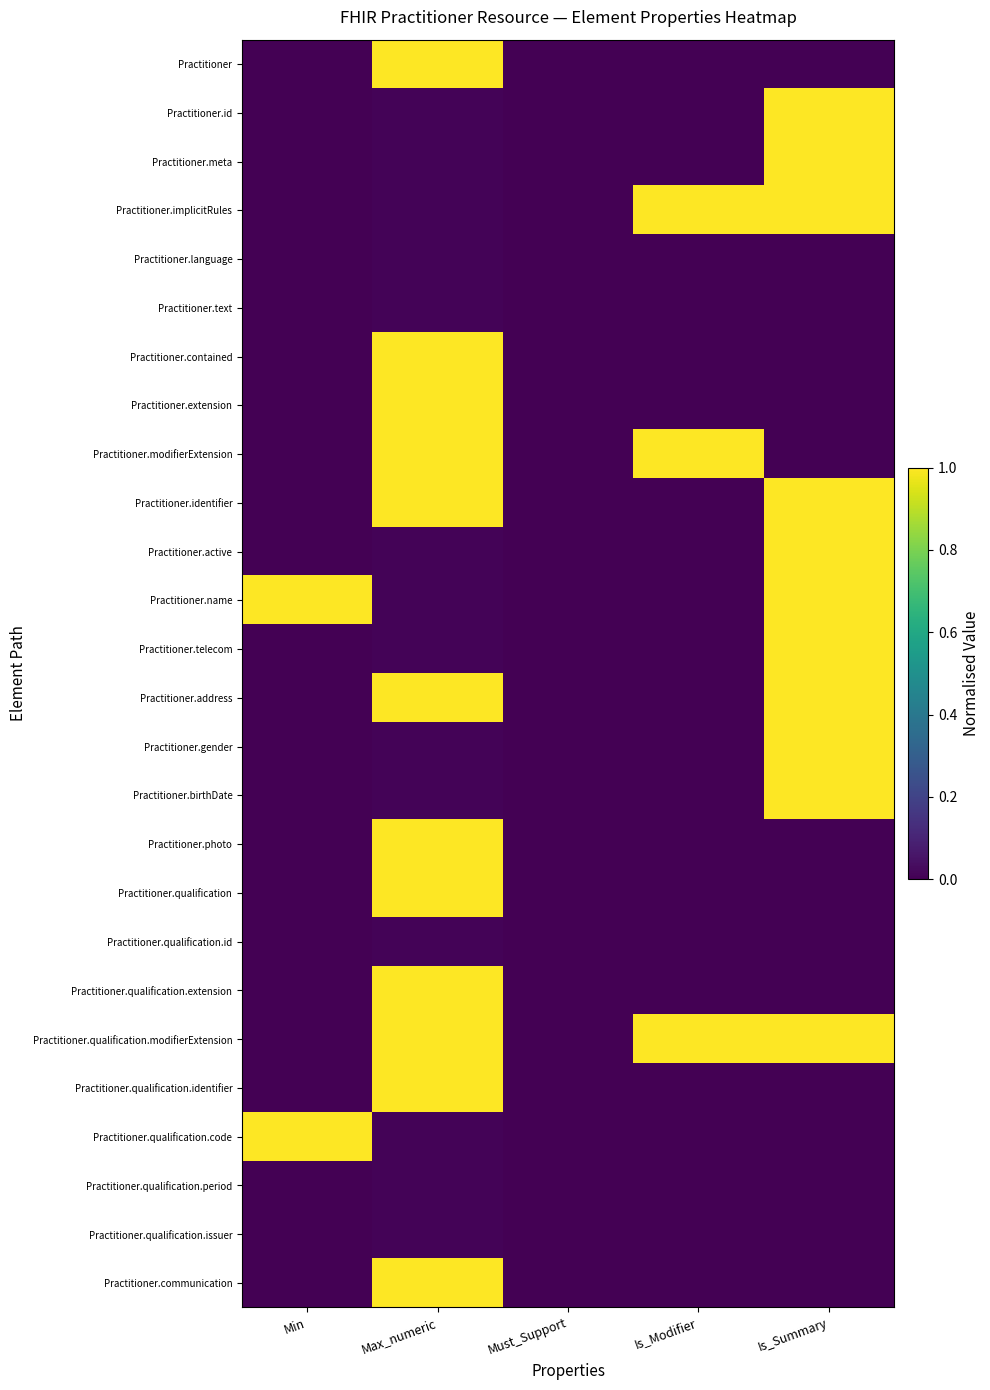

Between Is_Summary and Is_Modifier, which is larger?

Is_Summary